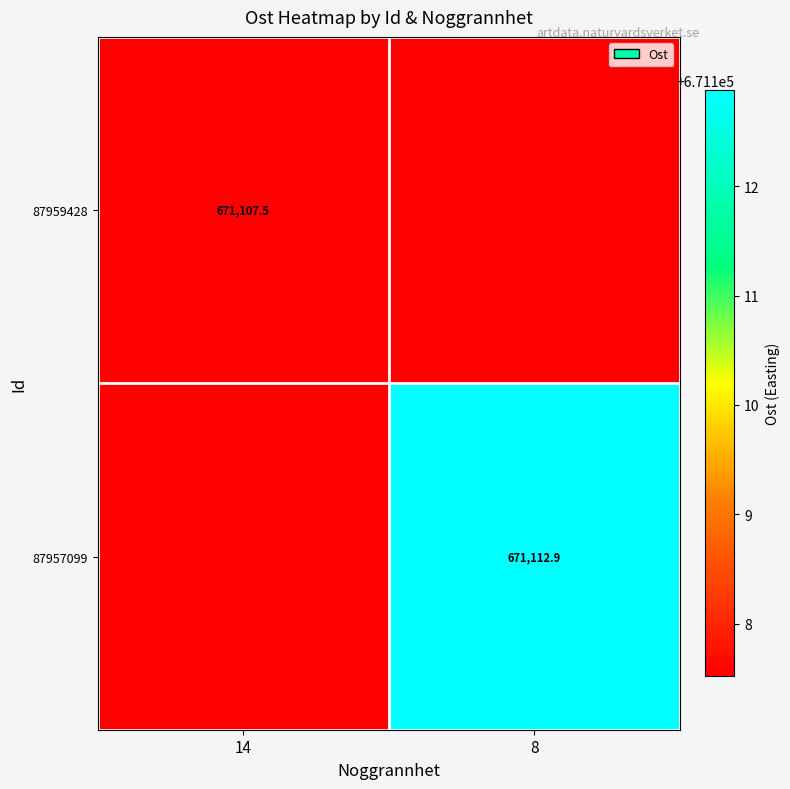

What is the approximate value of 87957099 at 14?

671107.5